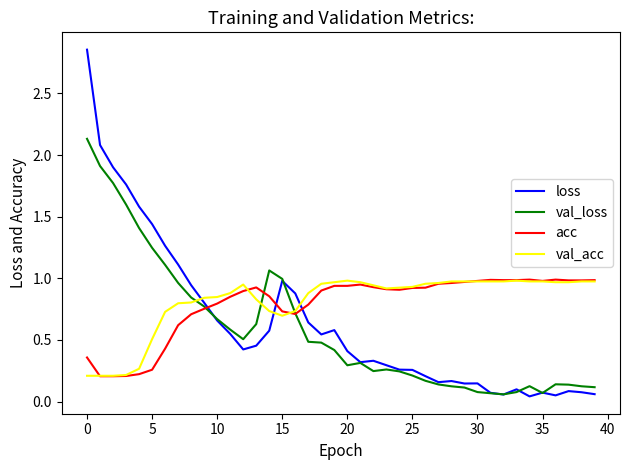

Is this an area chart (filled region under the line)?

No